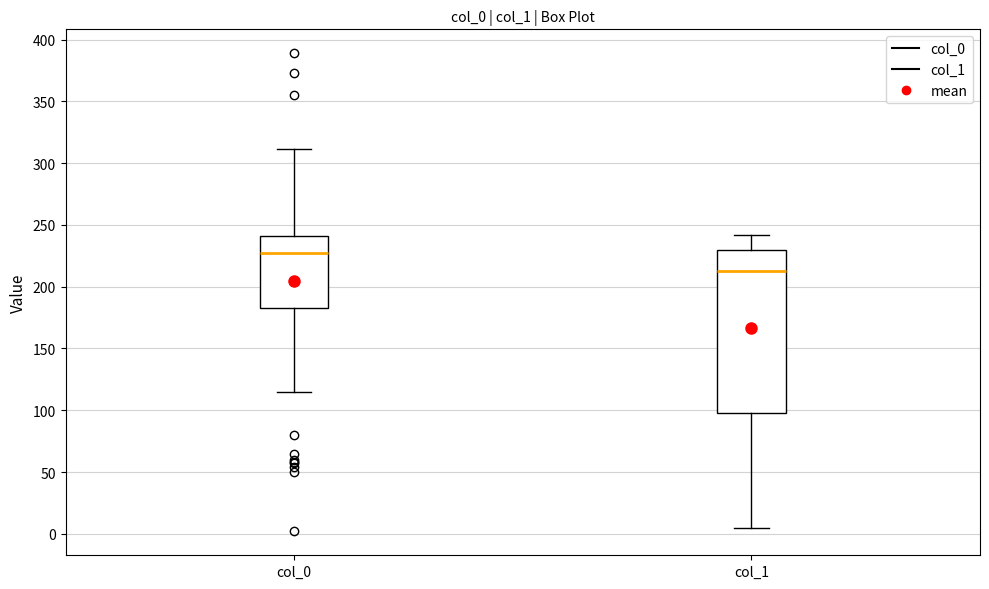

Reading left to right, transcribe this box plot: for each box, give where its median line is, the range the box spans, and where its two whiskers end, as read against the y-axis. The values are not printed on the chart, so give them approximately, as read against the axis.

col_0: median 225, box 185 to 240, whiskers 115 to 310
col_1: median 210, box 100 to 230, whiskers 5 to 240